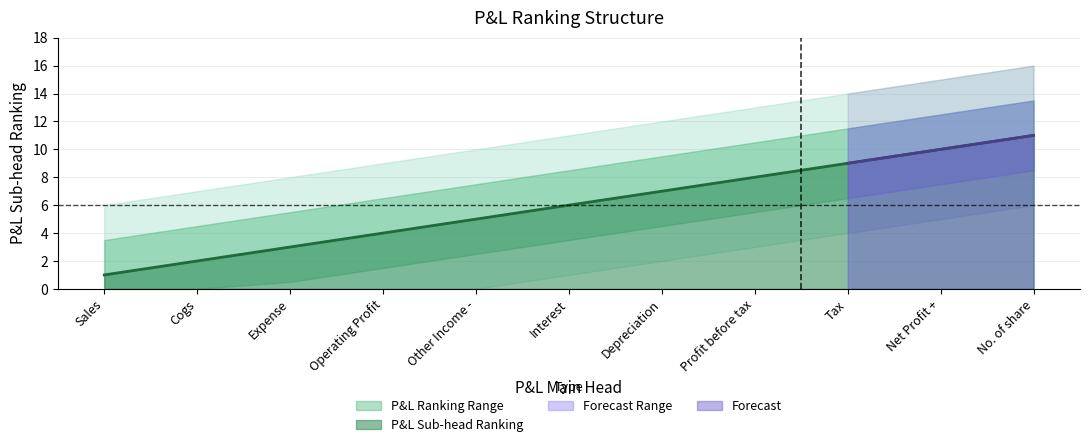

What is the change in value from Expense to Profit before tax?

+5